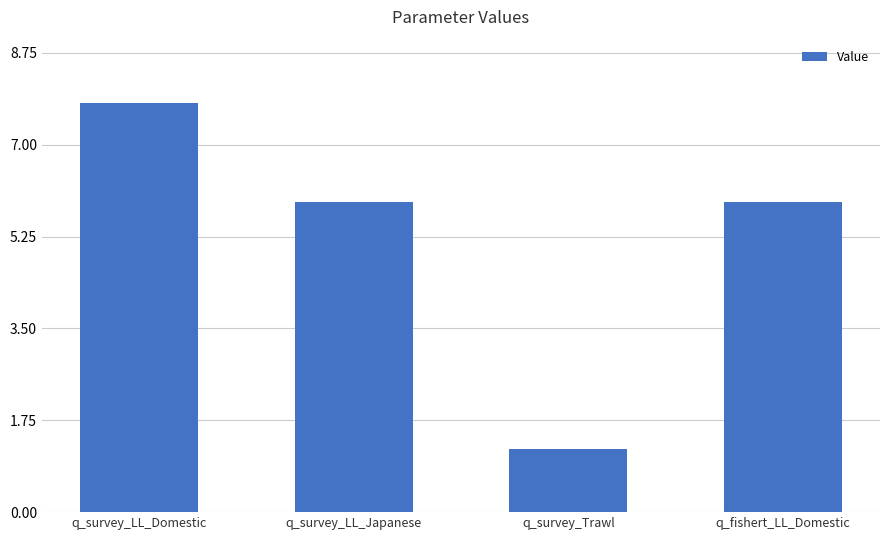

Is it true that the value at q_survey_LL_Domestic is 7.8?

True